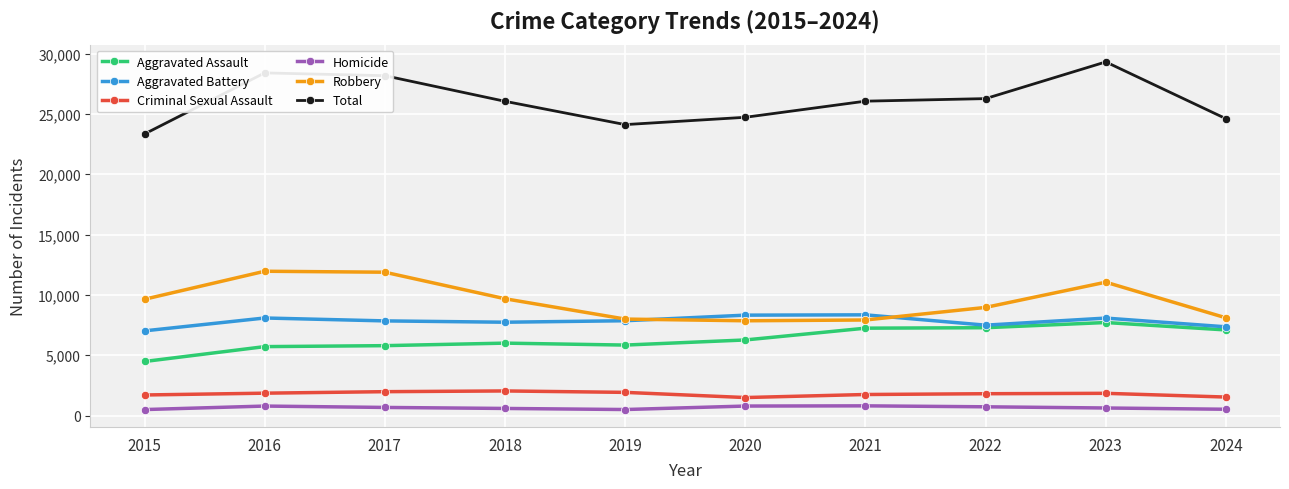

At which label is Robbery closest to 9907?

2018